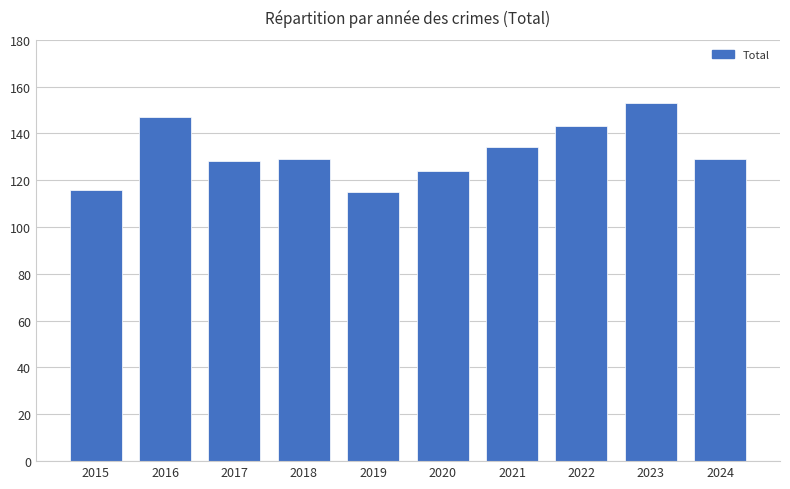

How many bars are there in total?

10